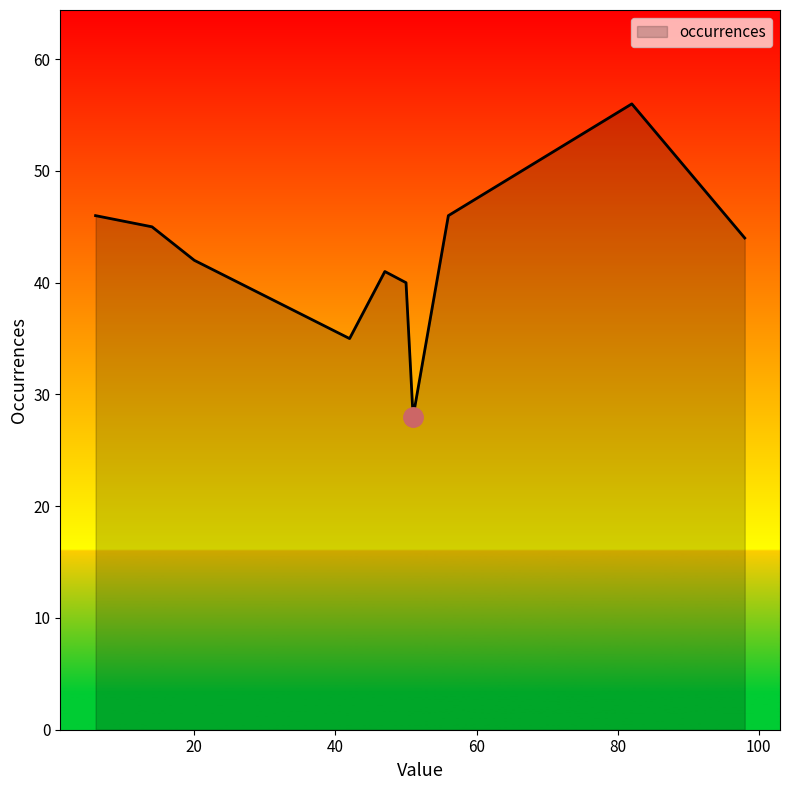

What is the greatest value displayed?

56